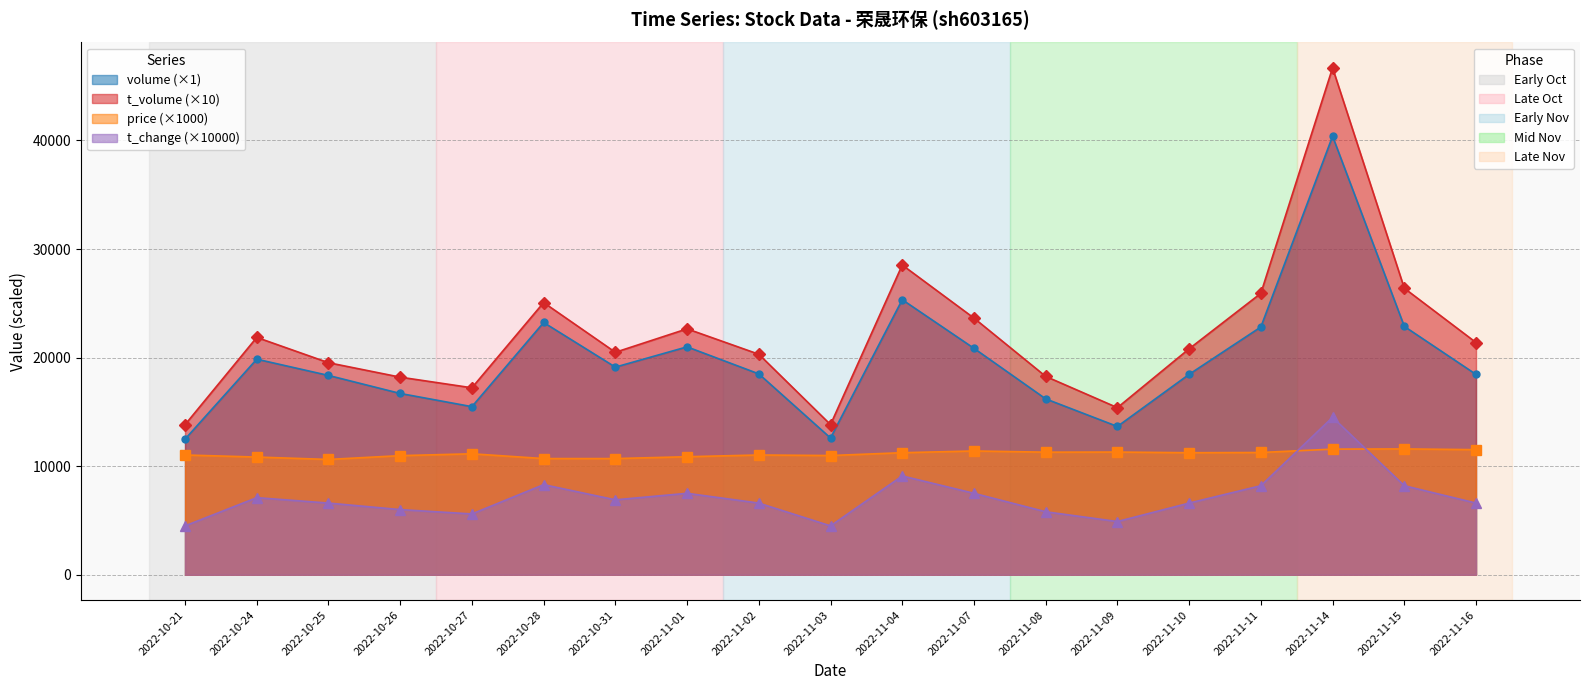

At which category does t_change reach its first local valley?

2022-10-27